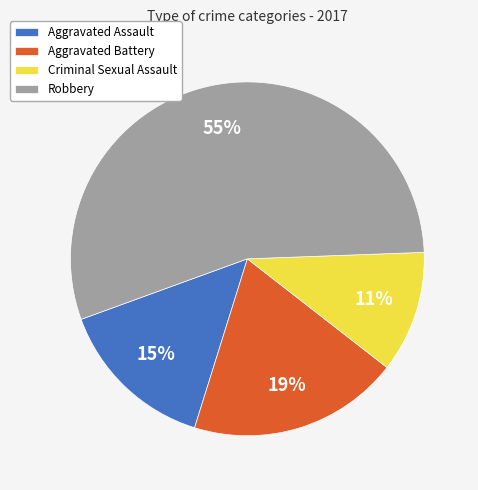

Which slice is the largest?

Robbery